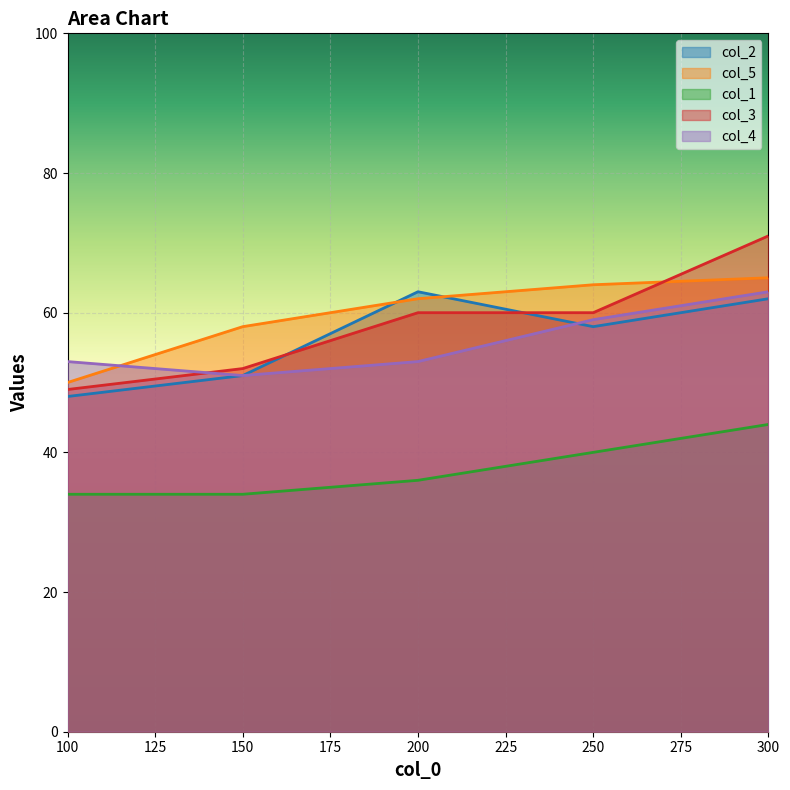

The value of col_4 at 150 is 51. True or false?

True